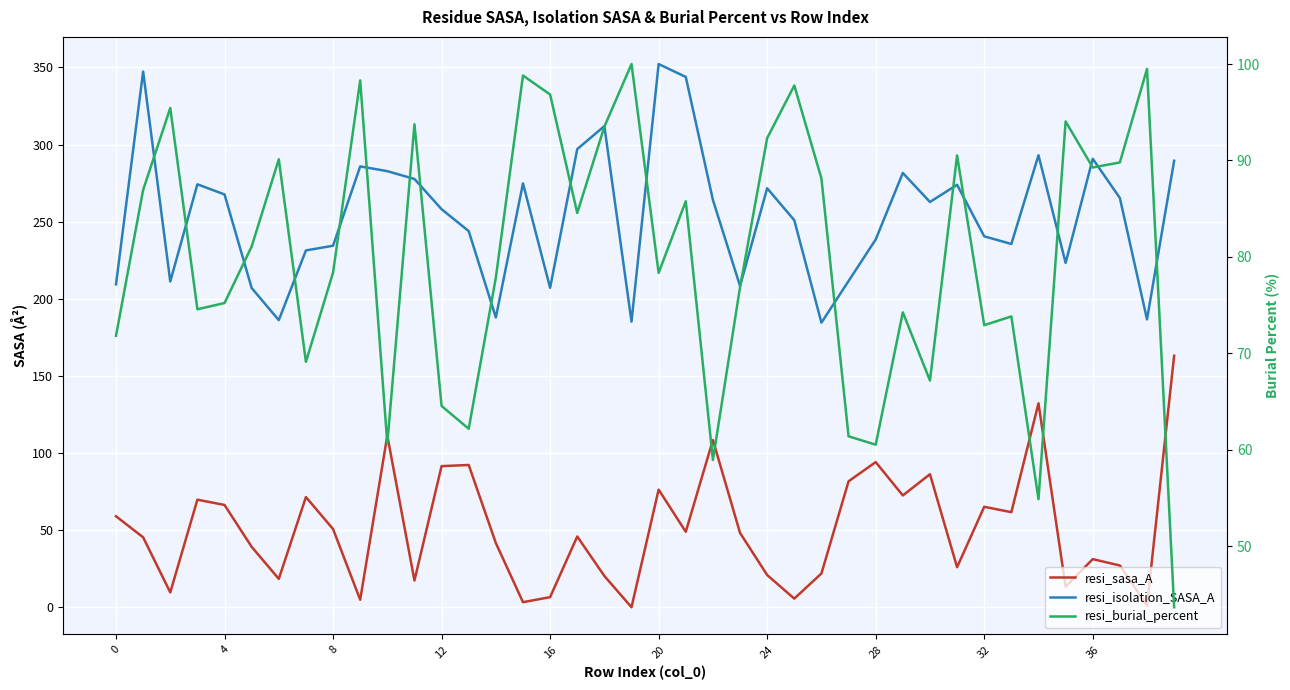

At 36, list the series in order from smallest to largest.

resi_sasa_A, resi_burial_percent, resi_isolation_SASA_A